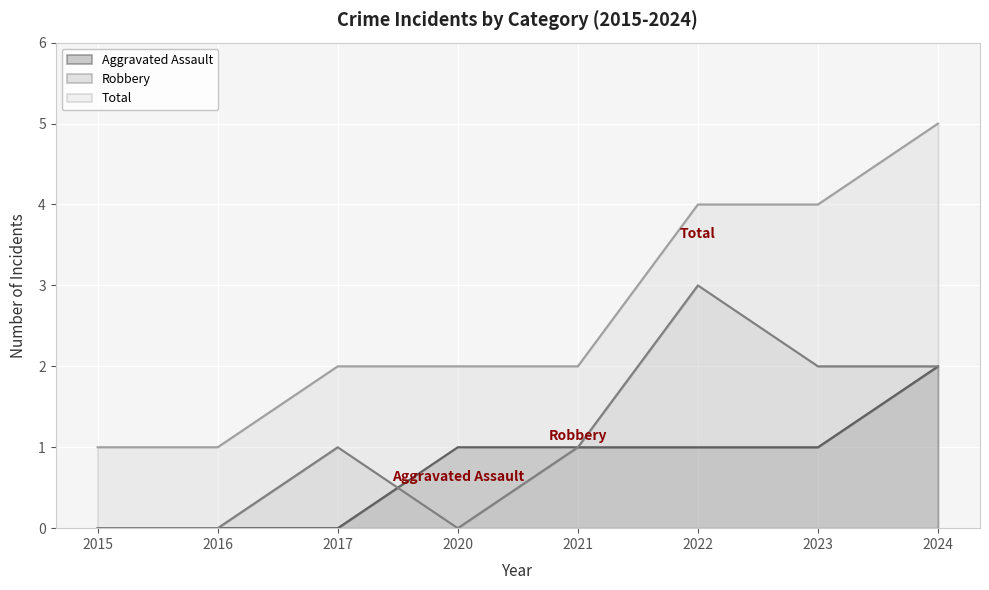

The Aggravated Assault series shows 1 at 2021. True or false?

True